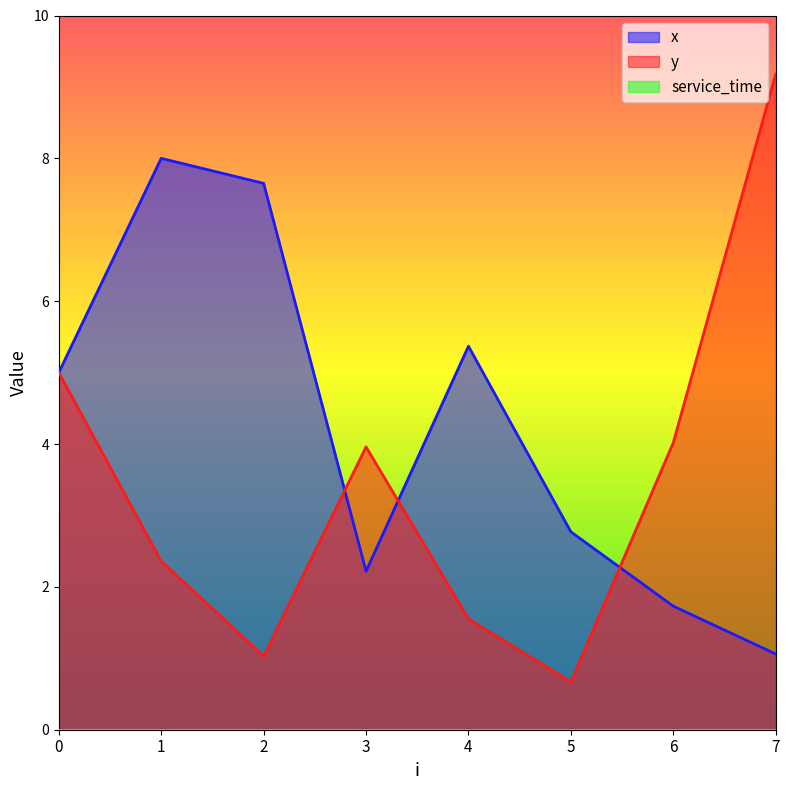

What is the spread (max minus min) of values at 7?

9.2